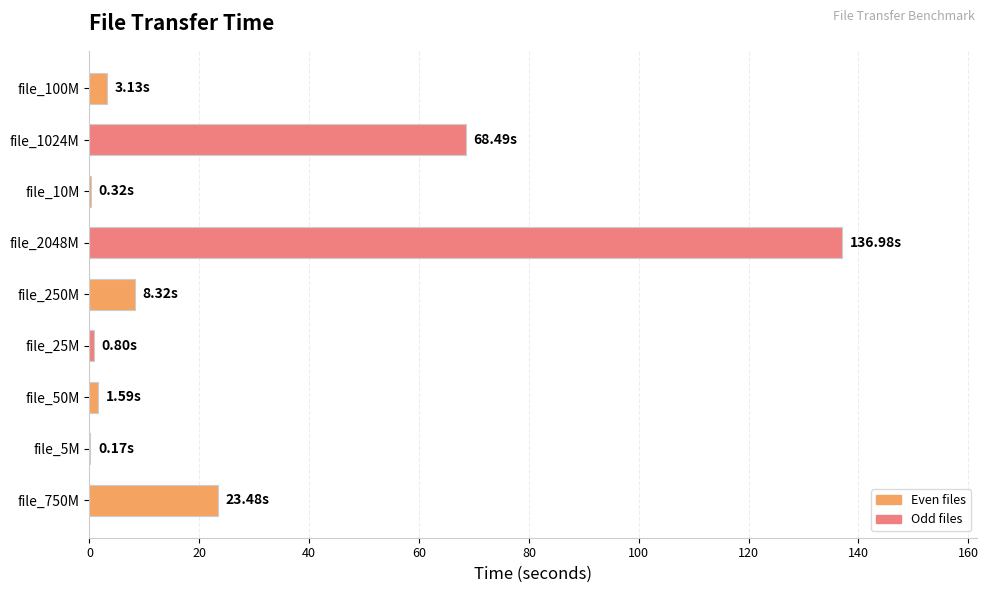

What is the change in value from file_2048M to file_750M?

-113.5